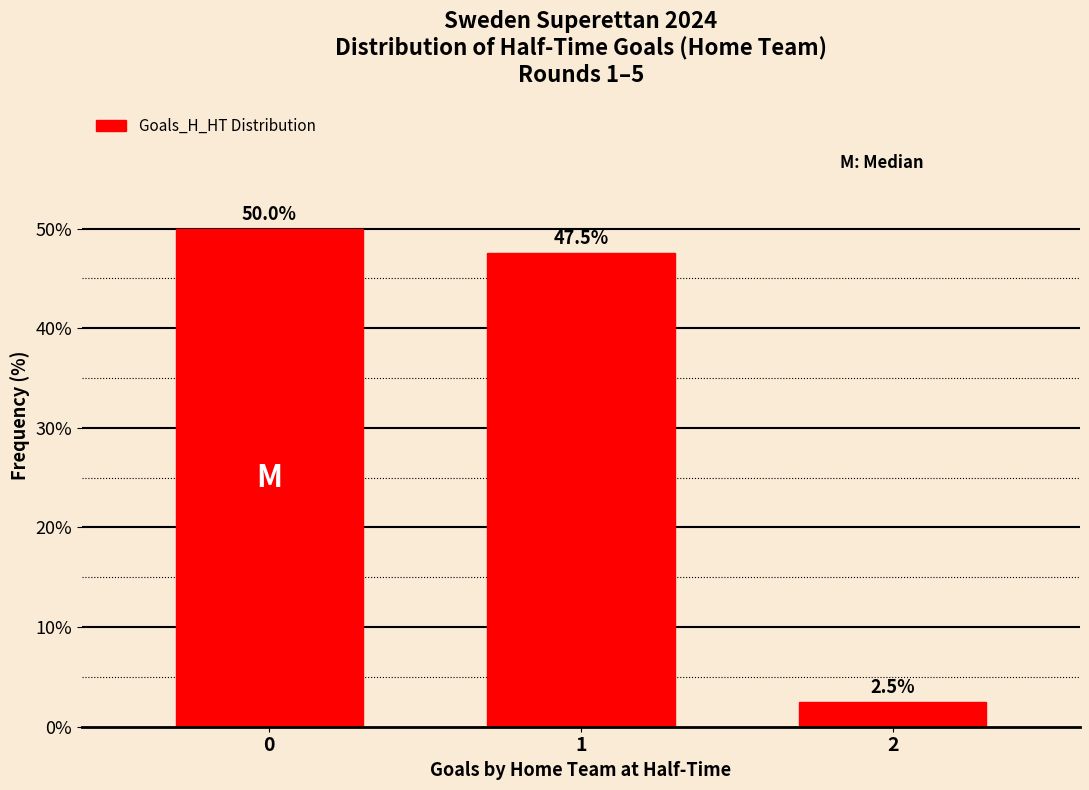

What is the approximate value at 0?

50.0